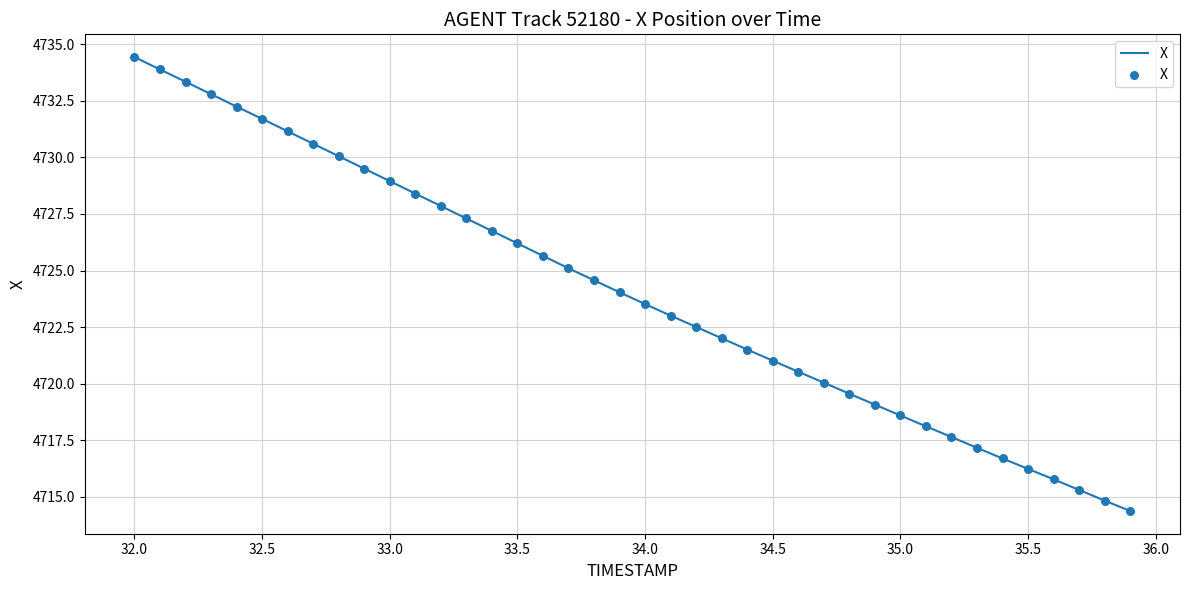

What is the maximum value shown in the chart?

4734.4